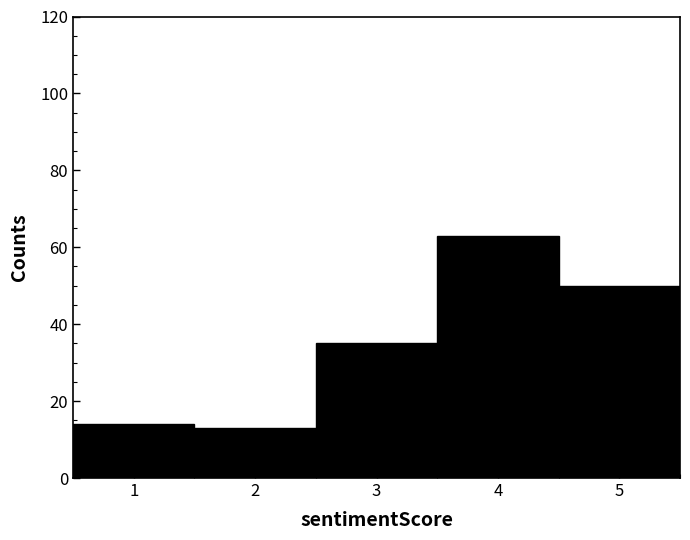

Reading left to right, transcribe this chart: for each bar, give the range it covers on the x-axis and its height. The values are not printed on the chart, so give them approximately, as read against the axis.

0.5 to 1.5: 14
1.5 to 2.5: 14
2.5 to 3.5: 36
3.5 to 4.5: 64
4.5 to 5.5: 50